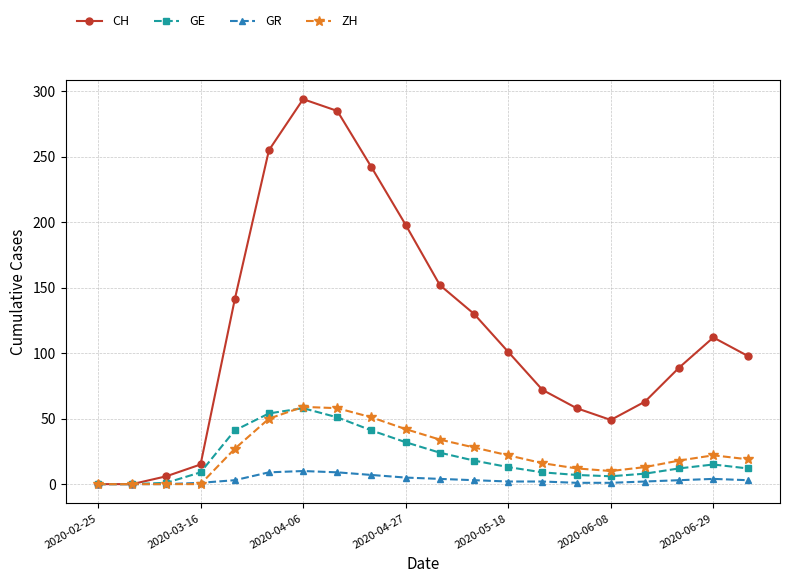

What is the difference between the maximum and minimum values in the ZH series?

59